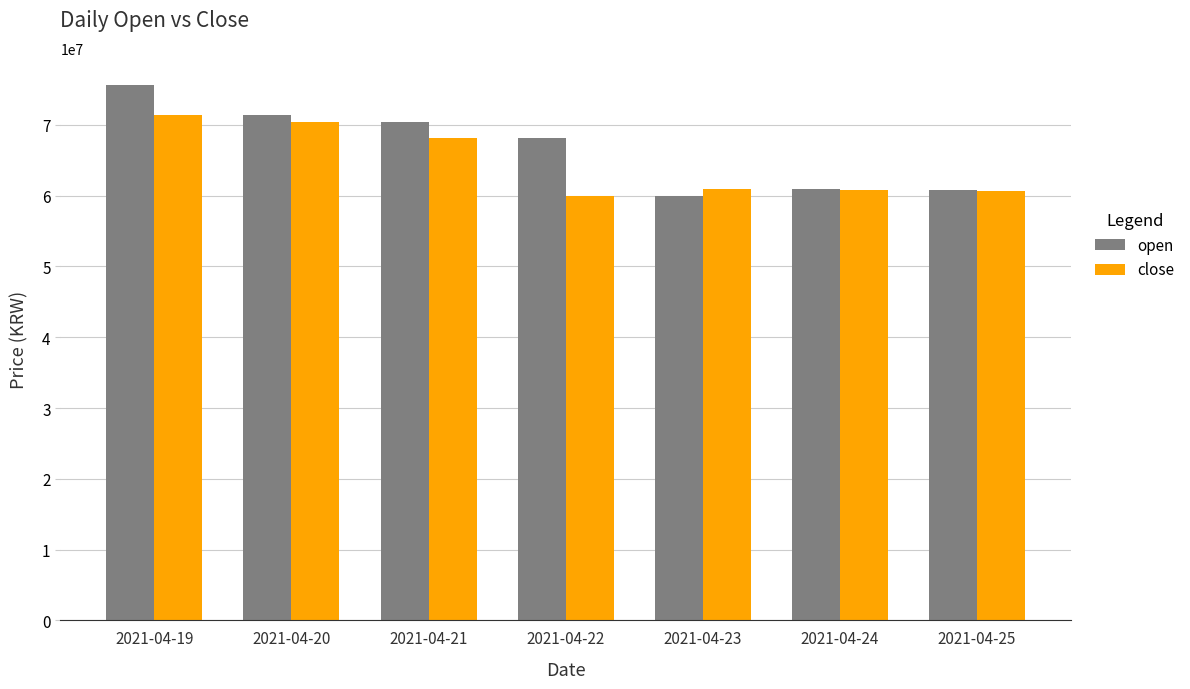

At which category does the chart reach its peak across all series?

2021-04-19